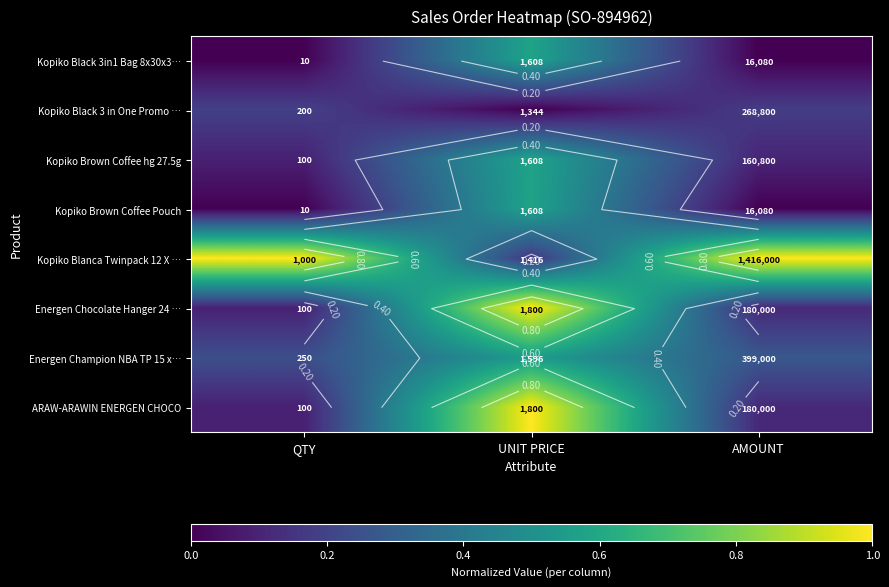

Rank the categories by Energen Chocolate Hanger 24 … value from highest to lowest.

UNIT PRICE, AMOUNT, QTY